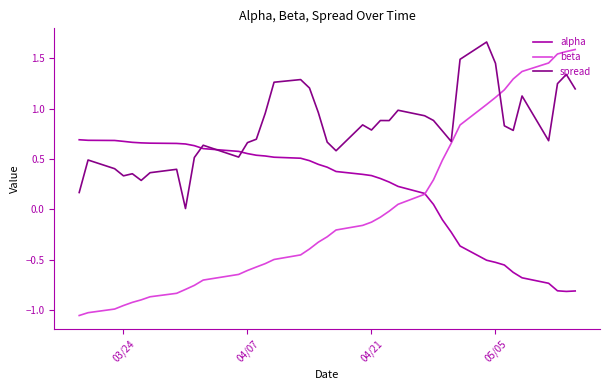

Which series has the widest spread of values?

beta